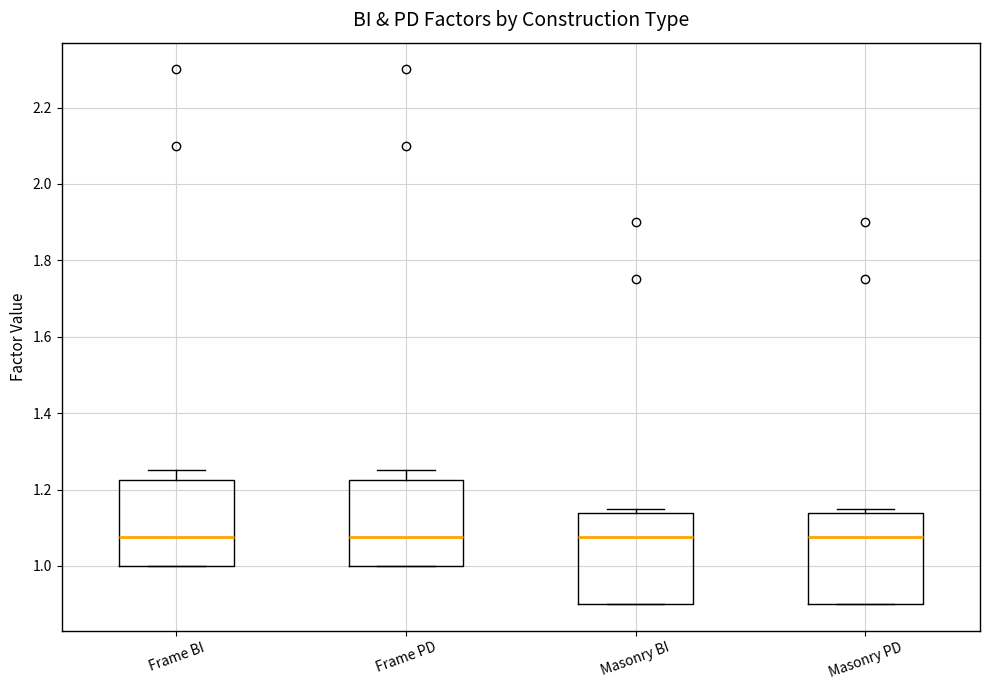

Reading left to right, transcribe this box plot: for each box, give where its median line is, the range the box spans, and where its two whiskers end, as read against the y-axis. The values are not printed on the chart, so give them approximately, as read against the axis.

Frame BI: median 1.08, box 1.00 to 1.22, whiskers 1.00 to 1.26
Frame PD: median 1.08, box 1.00 to 1.22, whiskers 1.00 to 1.26
Masonry BI: median 1.08, box 0.90 to 1.14, whiskers 0.90 to 1.16
Masonry PD: median 1.08, box 0.90 to 1.14, whiskers 0.90 to 1.16